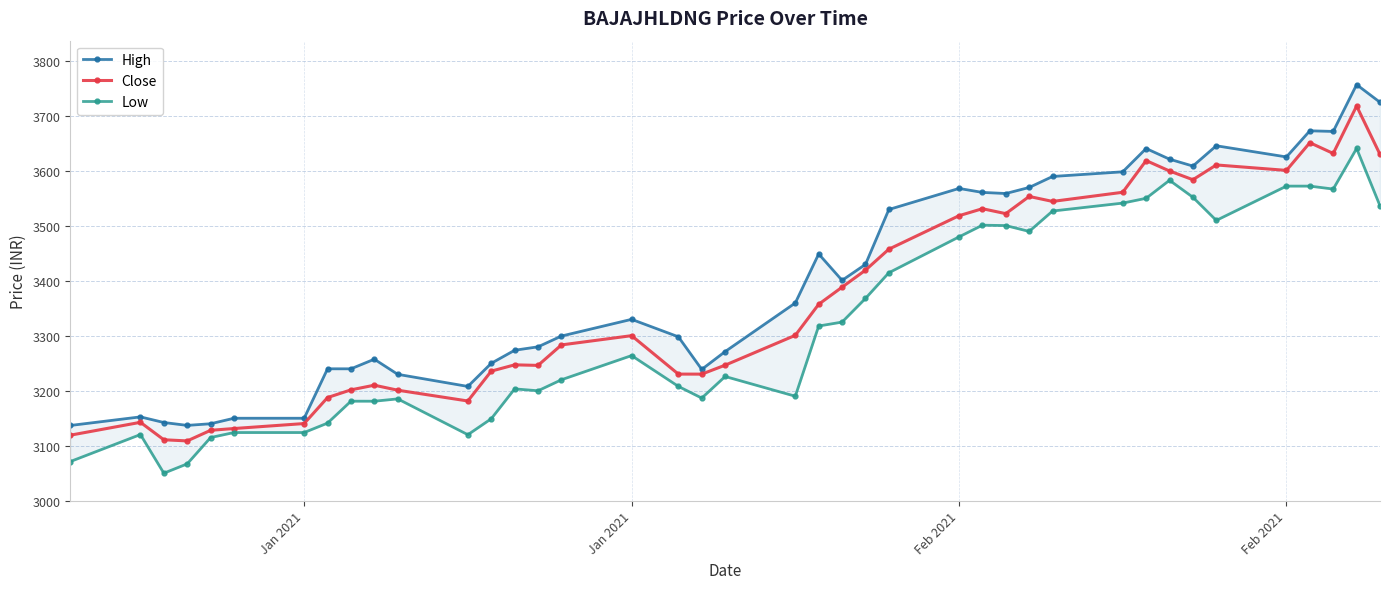

List the series in order of their peak value, lowest first.

Low, Close, High